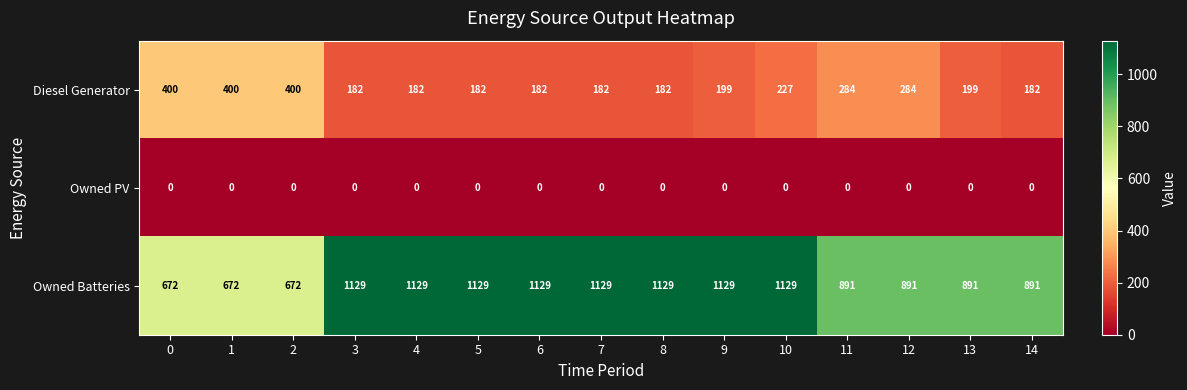

Which series changed the most between 2 and 3?

Owned Batteries